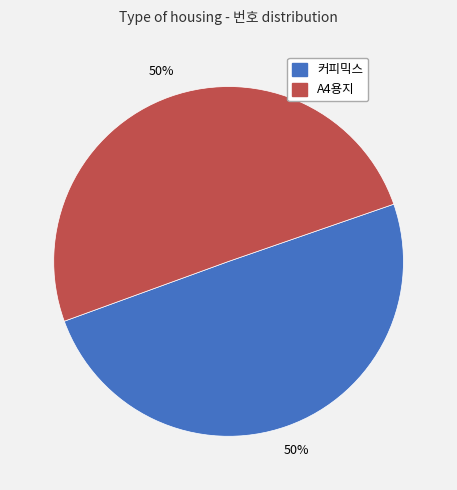

True or false: A4용지 accounts for 50% of the total.

True